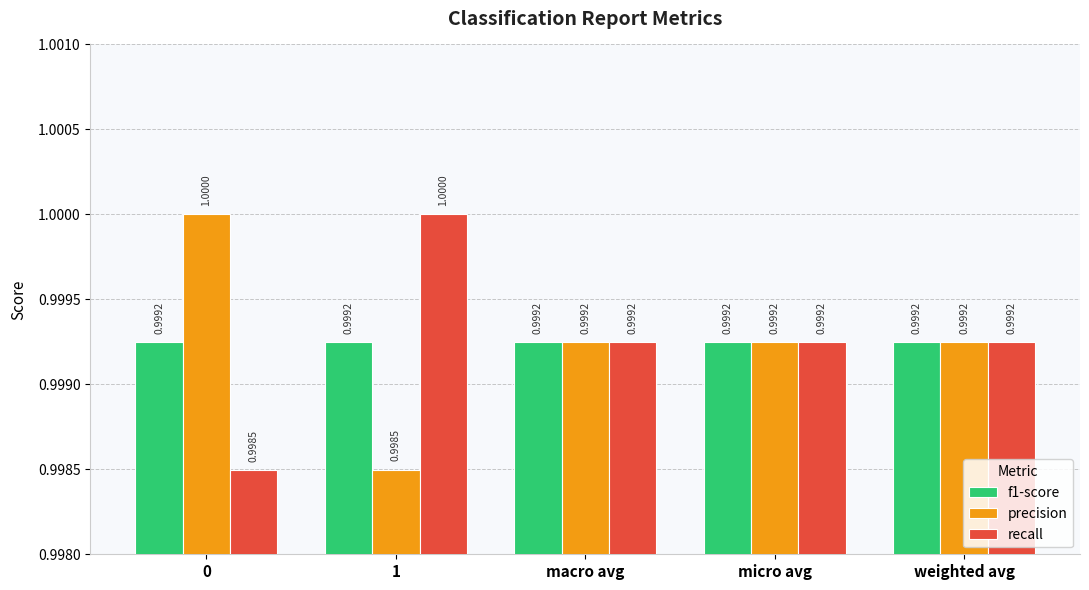

What is the value of the f1-score bar at the 5th from the left?

1.0